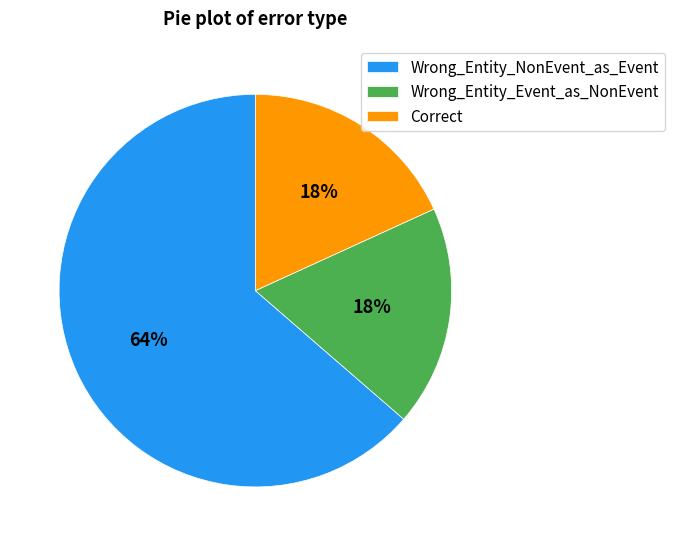

To the nearest percent, what percentage of the pie is Wrong_Entity_Event_as_NonEvent?

18%